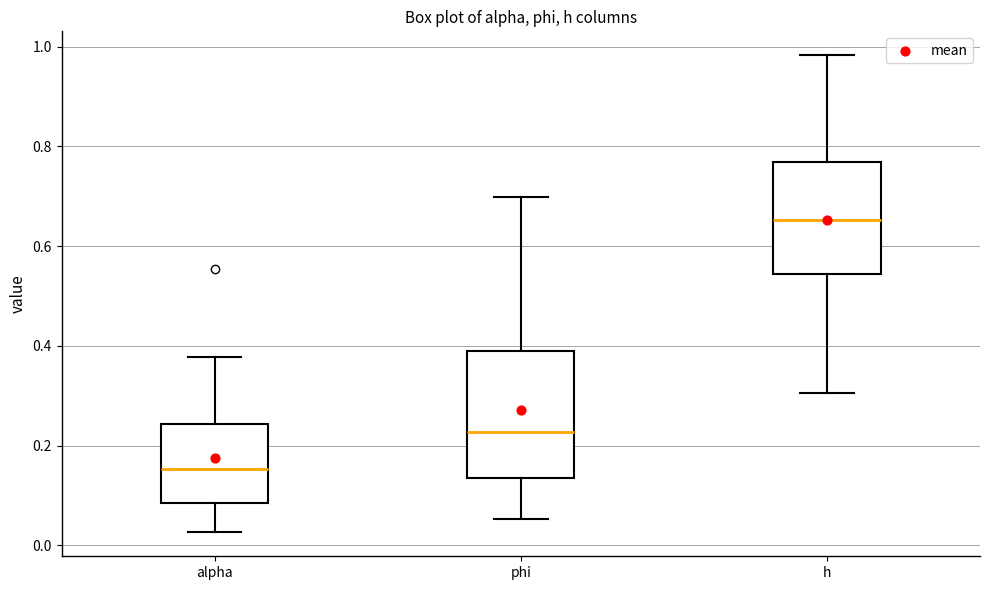

Which box has the lowest median line?

alpha